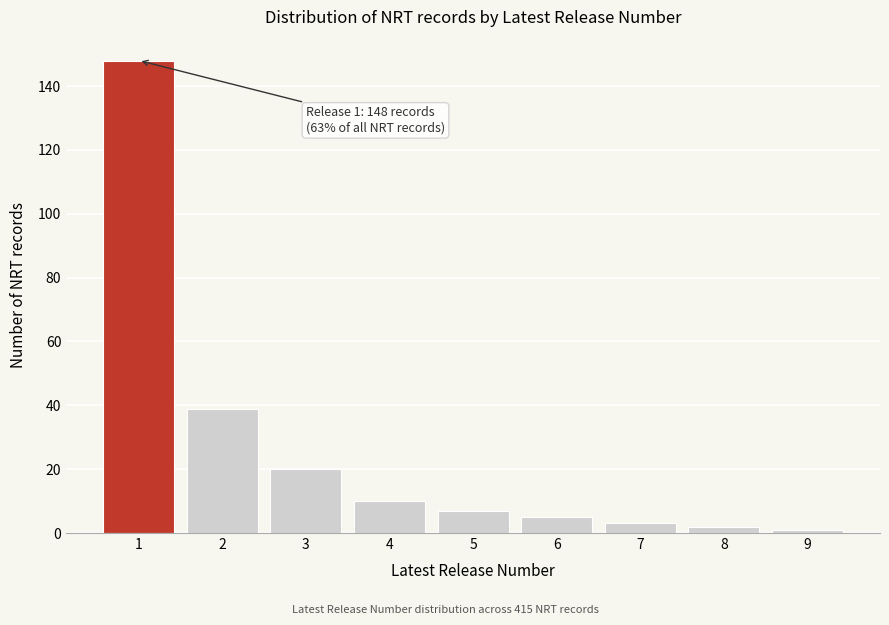

Reading left to right, transcribe all the data shown in this chart.

1=148	2=39	3=20	4=10	5=7	6=5	7=3	8=2	9=1